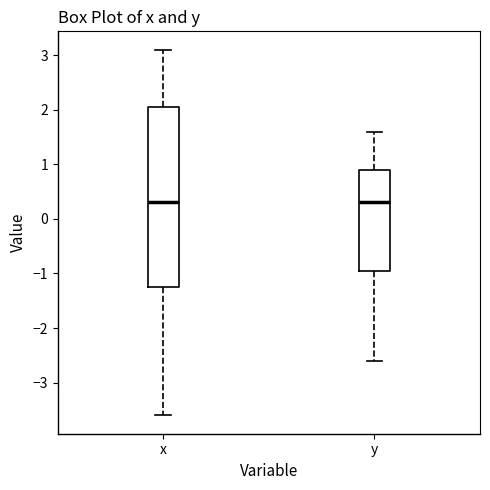

Reading left to right, transcribe this box plot: for each box, give where its median line is, the range the box spans, and where its two whiskers end, as read against the y-axis. The values are not printed on the chart, so give them approximately, as read against the axis.

x: median 0.3, box -1.2 to 2.1, whiskers -3.6 to 3.1
y: median 0.3, box -0.9 to 0.9, whiskers -2.6 to 1.6